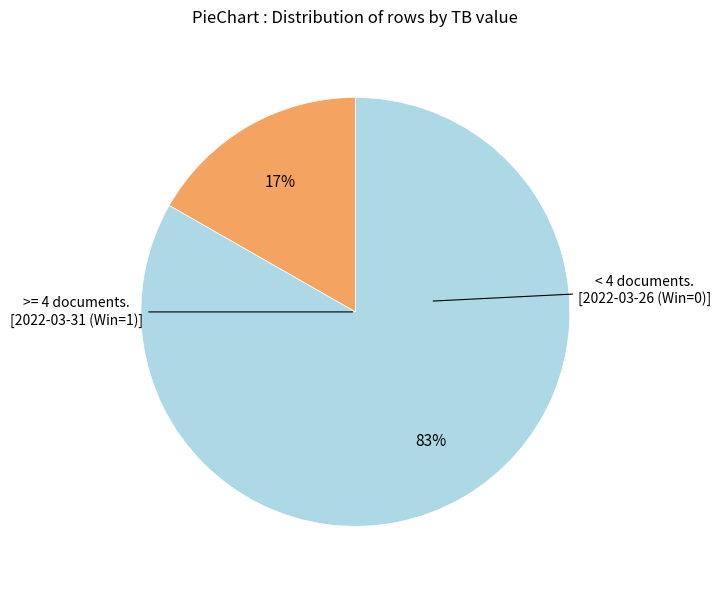

Does any single category account for the majority?

Yes